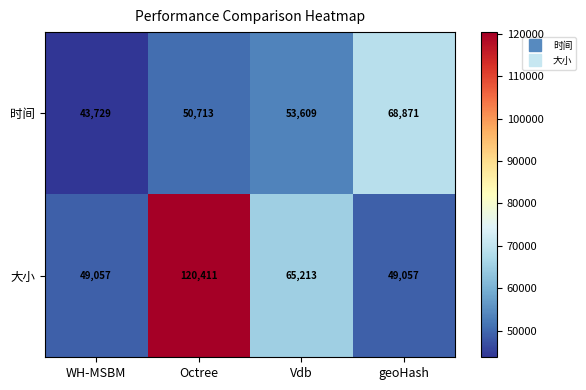

What is the sum of the 时间 values at Vdb and Octree?

104322